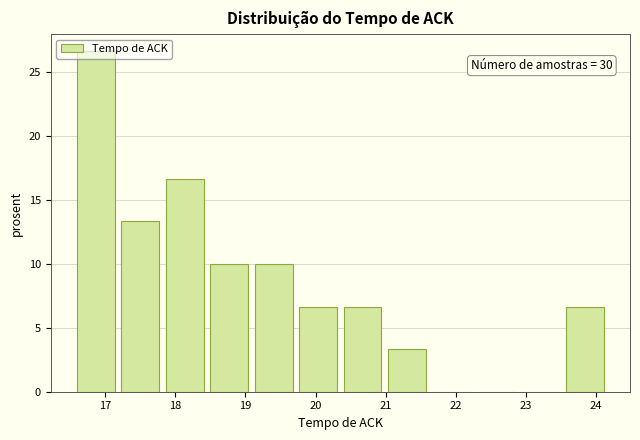

Which range on the x-axis has the tallest bar?

16.6 to 17.2